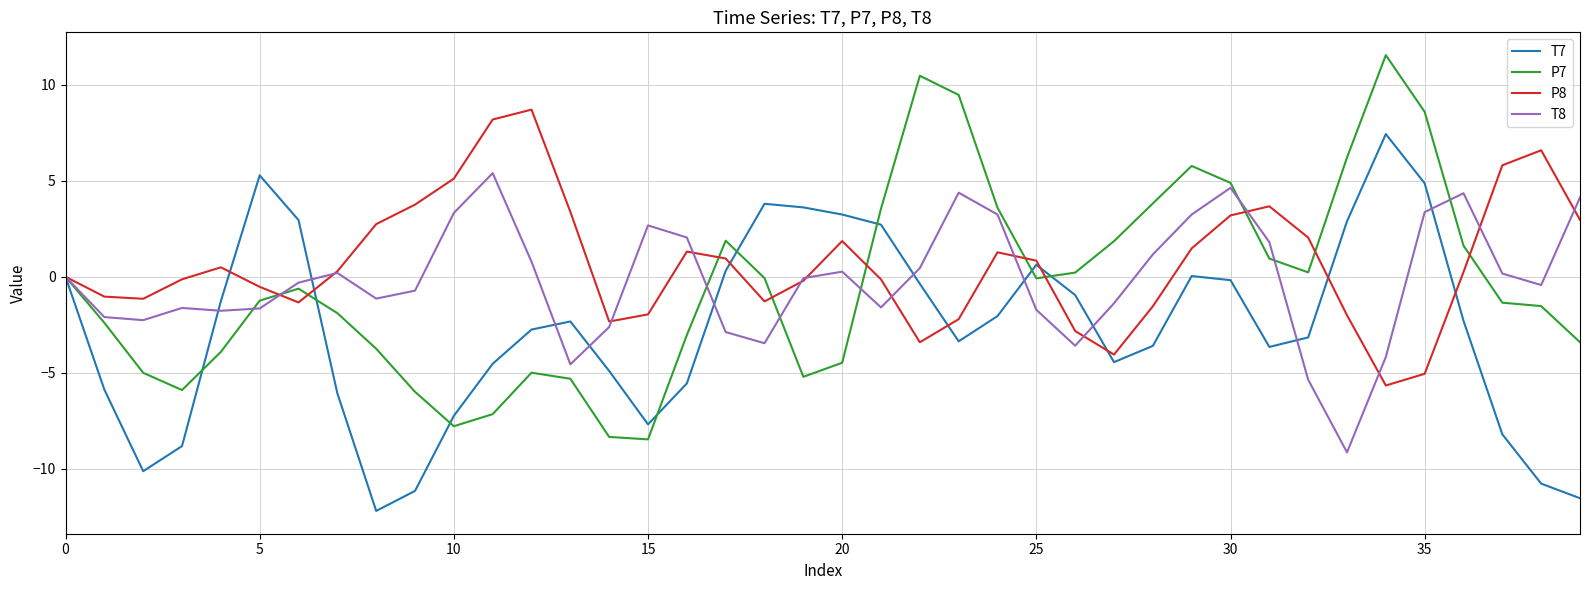

True or false: T8 has more than 0 points higher than both neighbors.

True